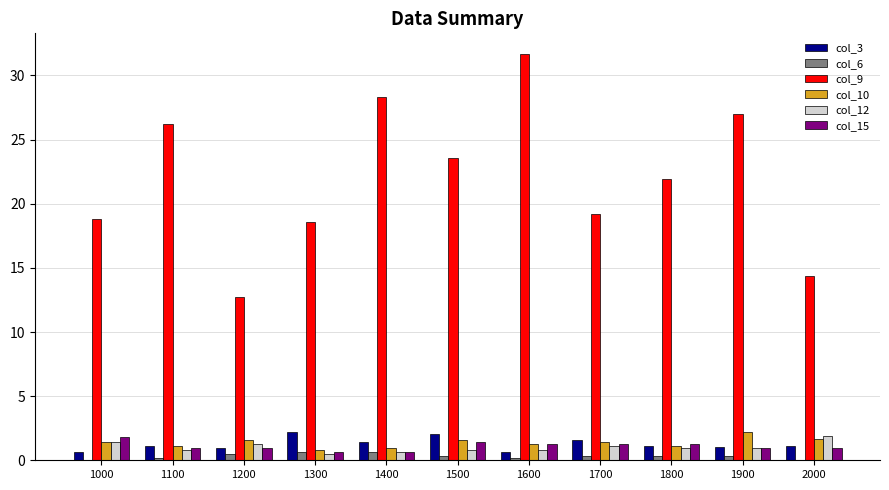

The value of col_10 at 1500 is 1.6. True or false?

True